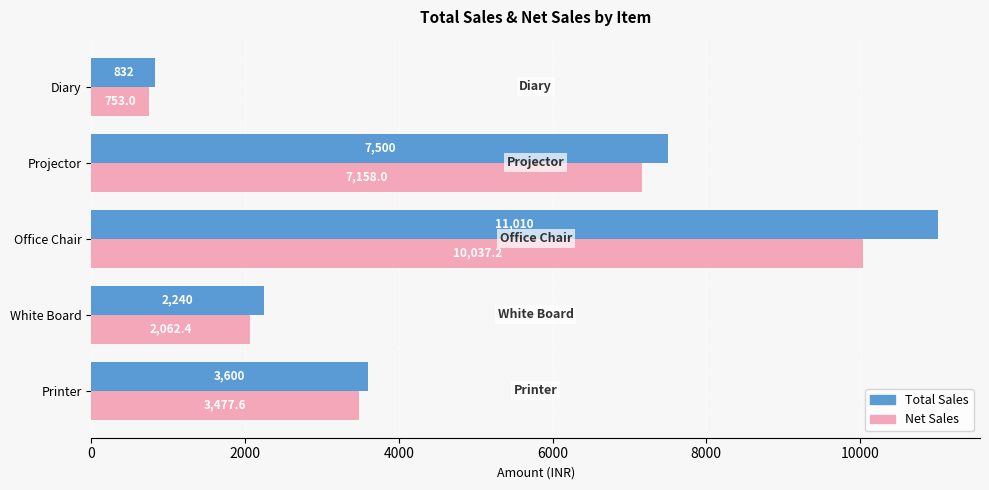

Which series changed the most between Office Chair and Projector?

Total Sales